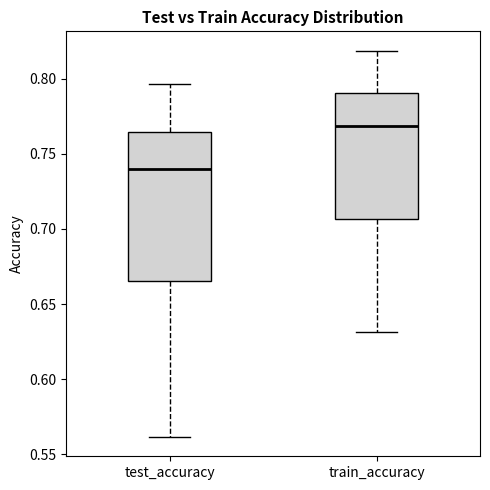

Where does the upper whisker of the box for test_accuracy end on the y-axis? The values are not printed on the chart, so give them approximately, as read against the axis.

0.795